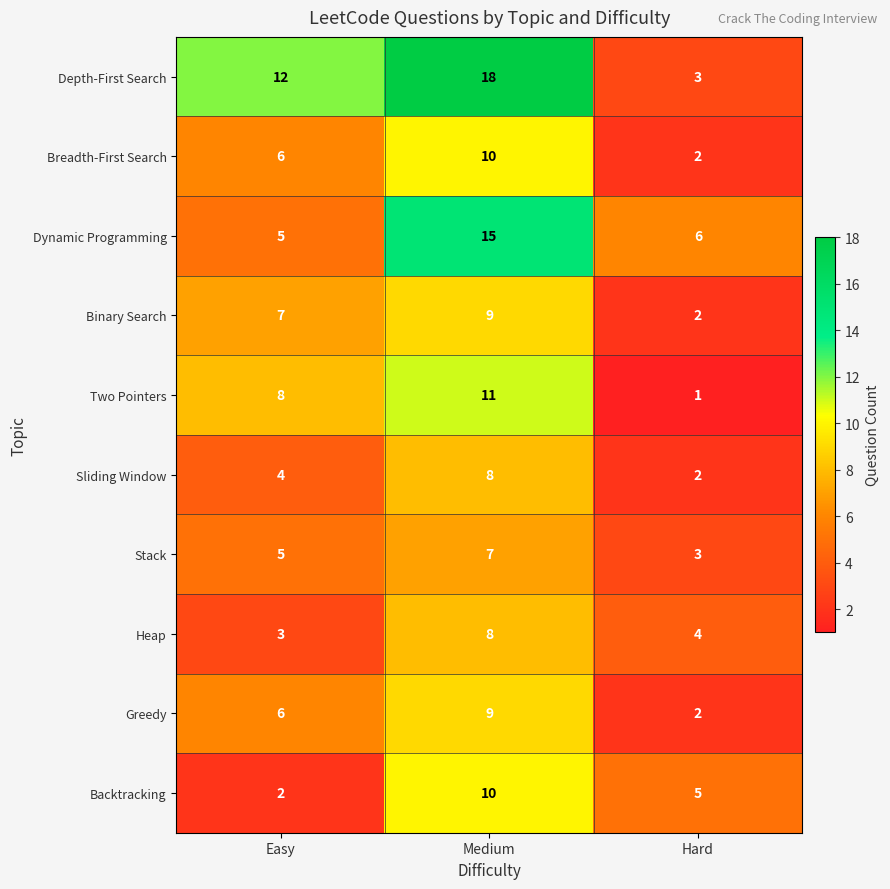

Reading left to right, what are all the values shown in this chart?

Depth-First Search: 12	18	3
Breadth-First Search: 6	10	2
Dynamic Programming: 5	15	6
Binary Search: 7	9	2
Two Pointers: 8	11	1
Sliding Window: 4	8	2
Stack: 5	7	3
Heap: 3	8	4
Greedy: 6	9	2
Backtracking: 2	10	5